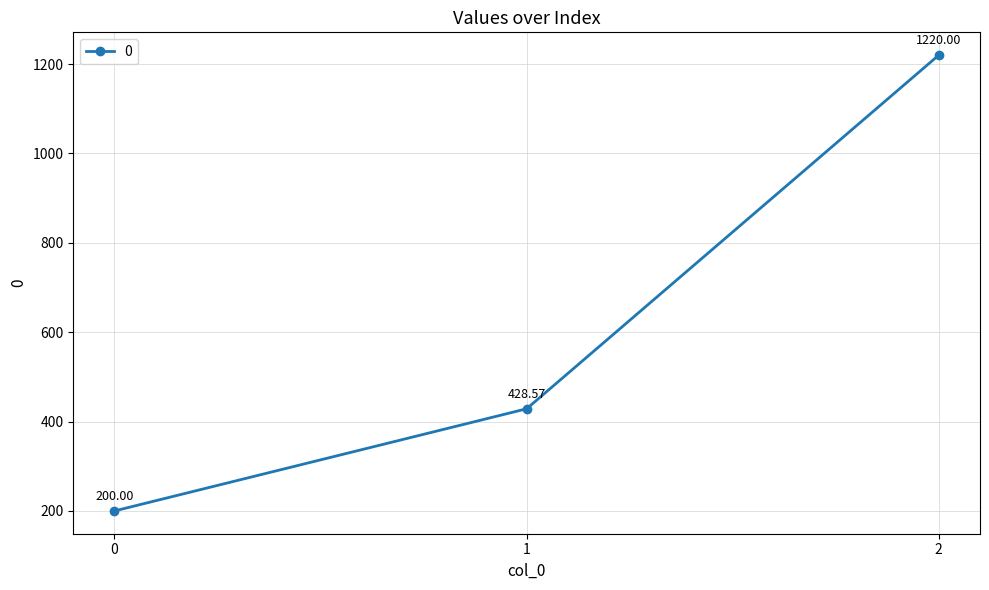

Where is the data nearest to the value 710?

1